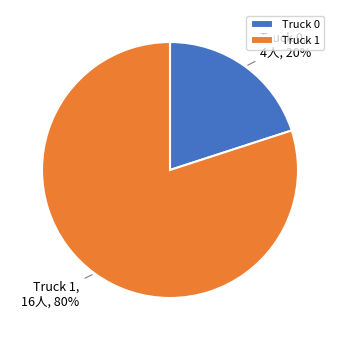

The Truck 1 slice represents 80% of the pie. True or false?

True